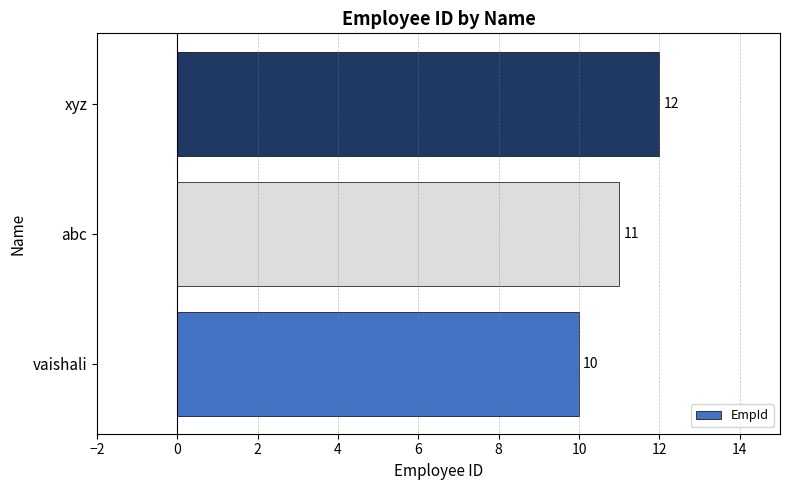

What is the difference between the maximum and minimum values?

2